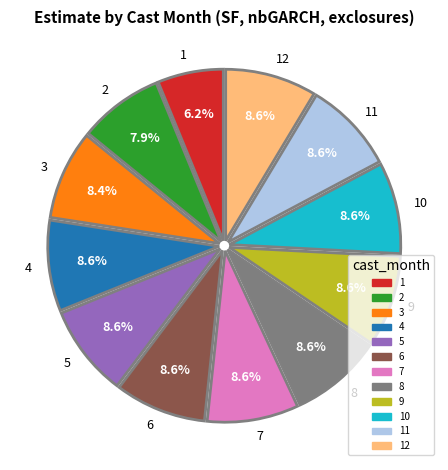

Is it true that 8 is 9% of the pie?

True